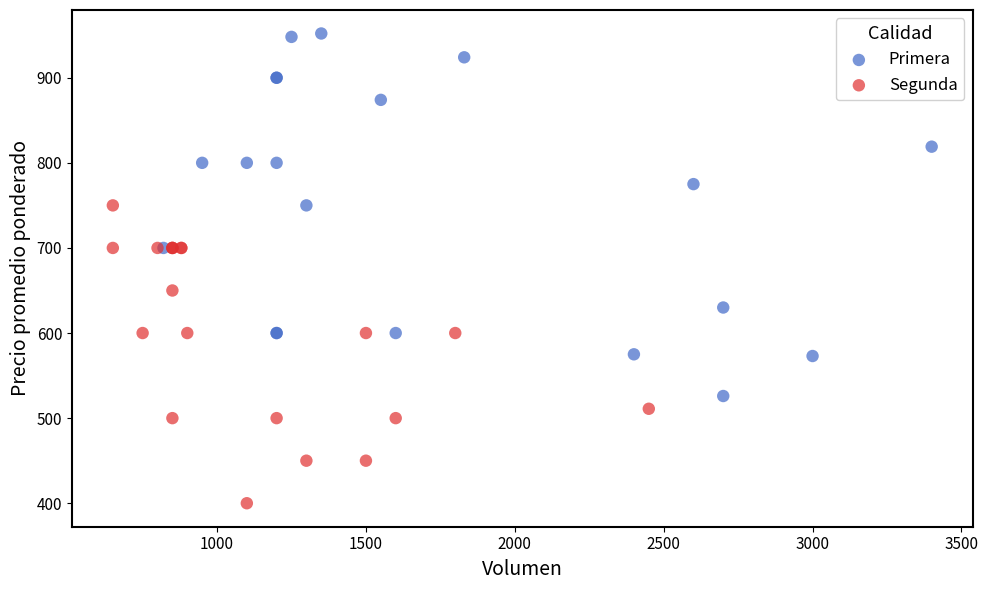

Which series has the widest spread of Y values?

Primera